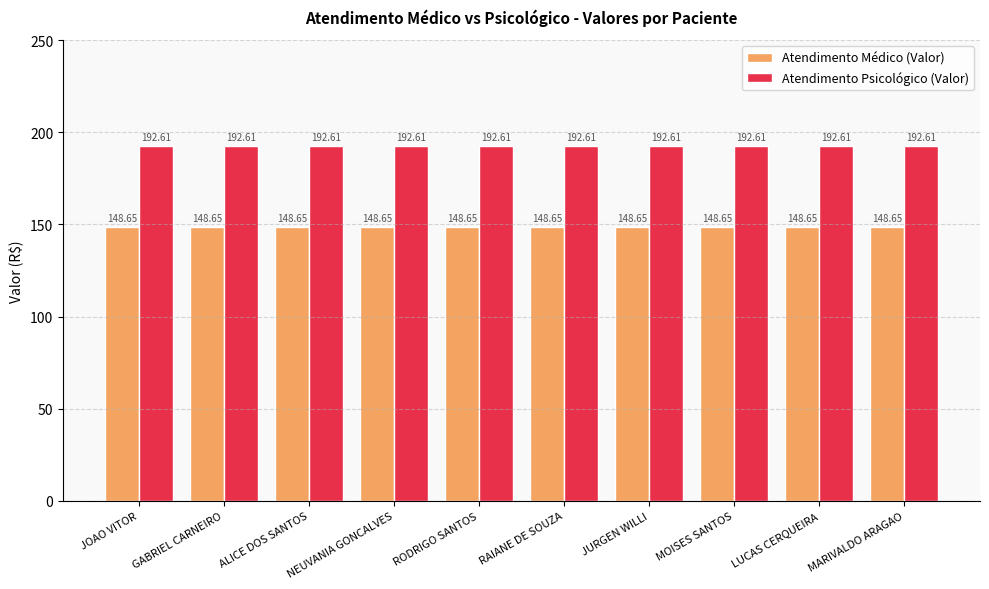

What is the sum of the Atendimento Psicológico (Valor) values at MARIVALDO ARAGAO and GABRIEL CARNEIRO?

385.2